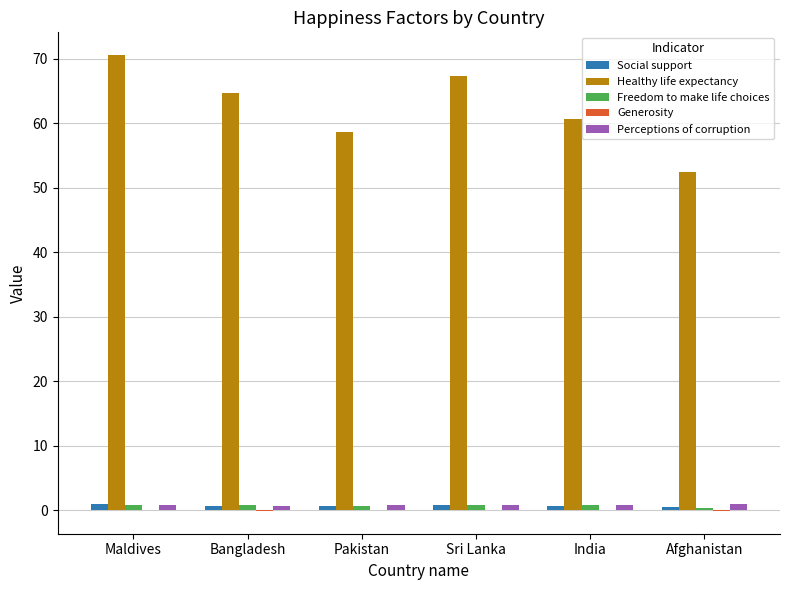

At which label does Healthy life expectancy first exceed 64?

Maldives